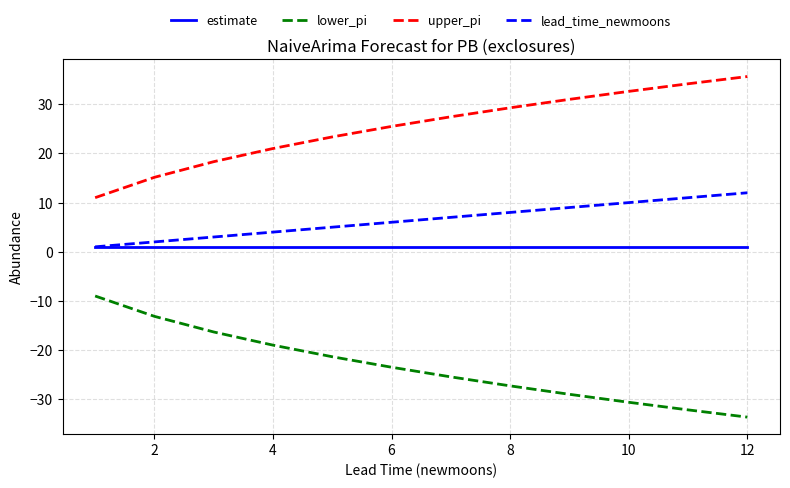

True or false: estimate and upper_pi cross at least once.

False